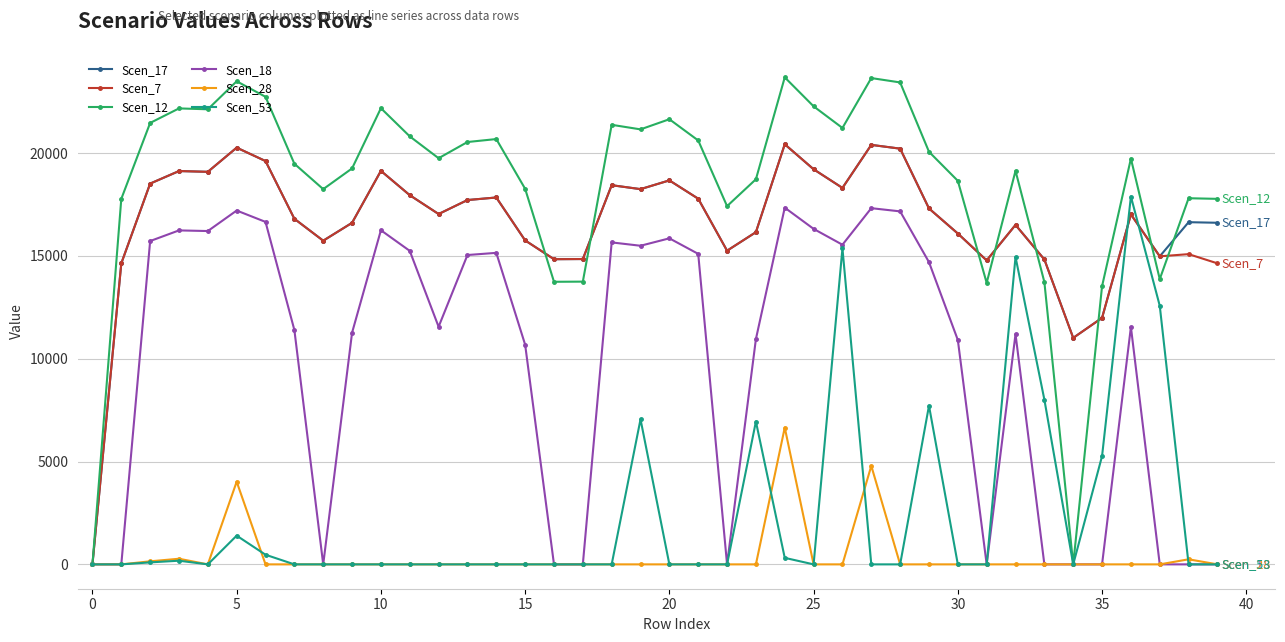

True or false: Scen_7 has more than 1 interior local peaks.

True